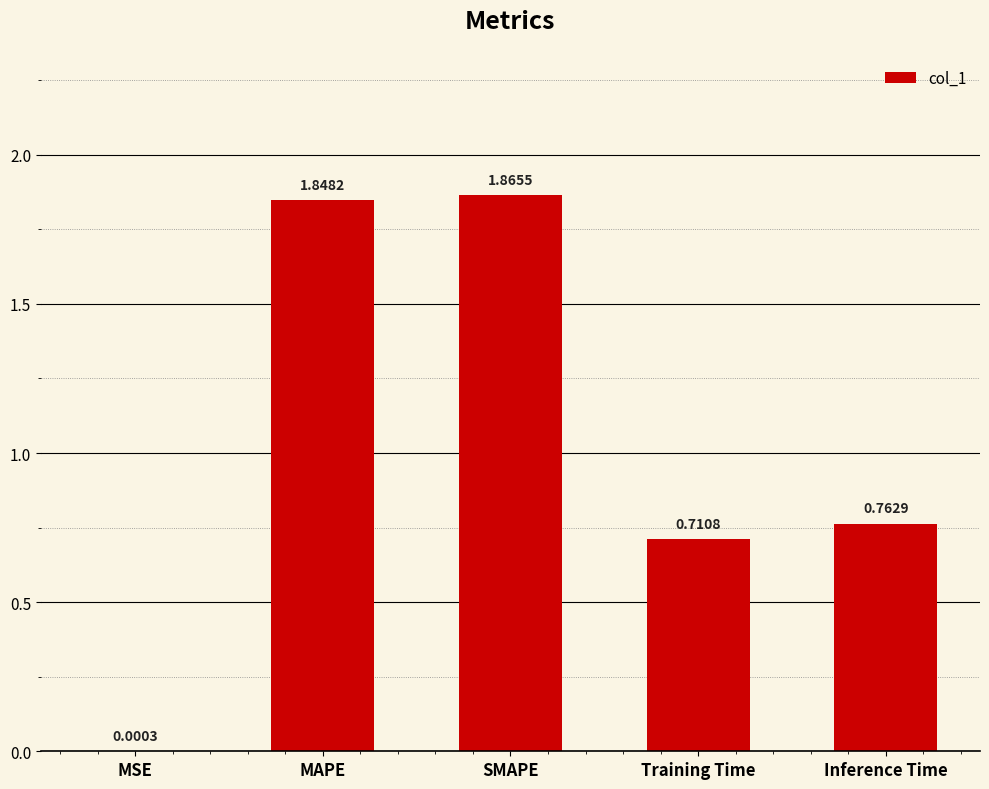

How many distinct data groups are displayed?

1